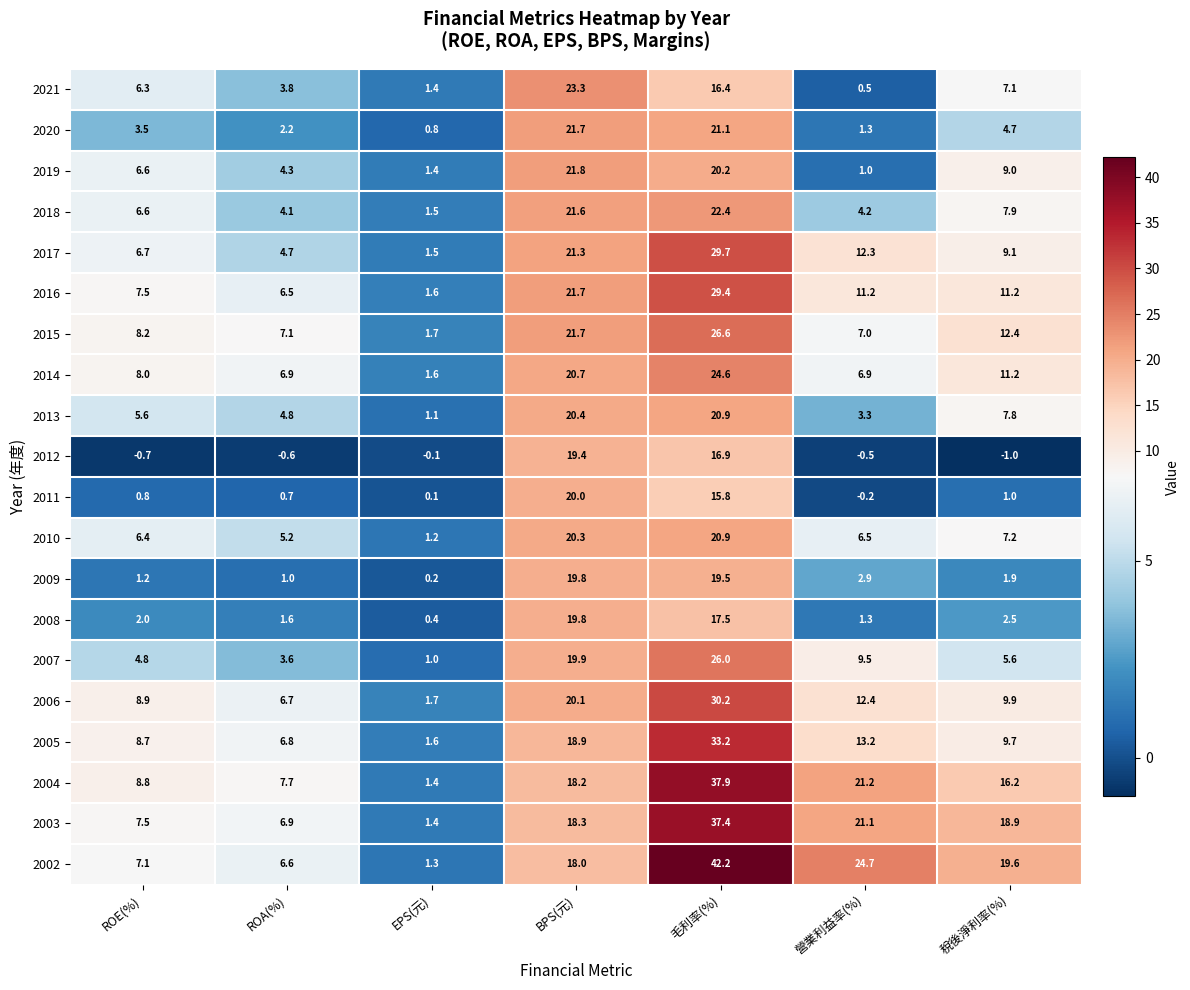

List the labels in order of 2005 value, largest first.

毛利率(%), BPS(元), 營業利益率(%), 稅後淨利率(%), ROE(%), ROA(%), EPS(元)